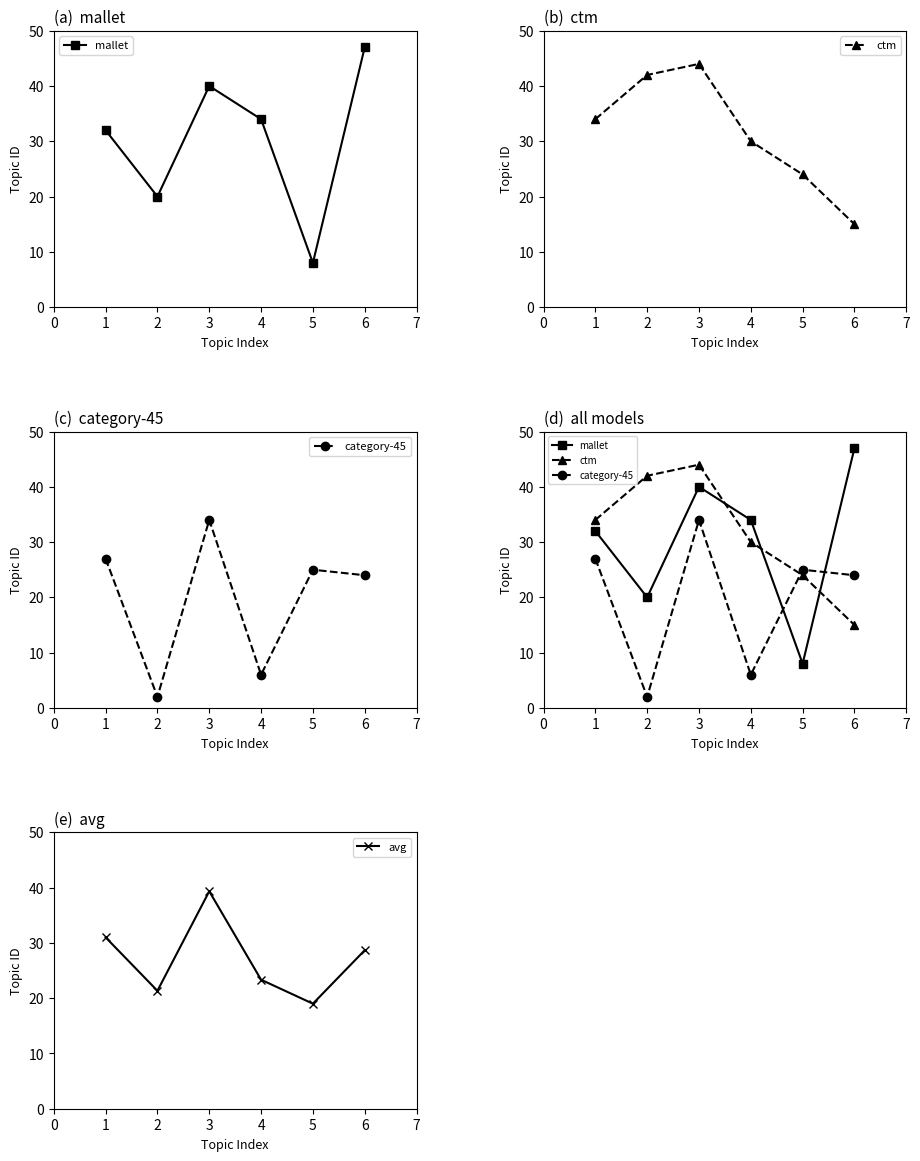

At which category does avg reach its first local peak?

3